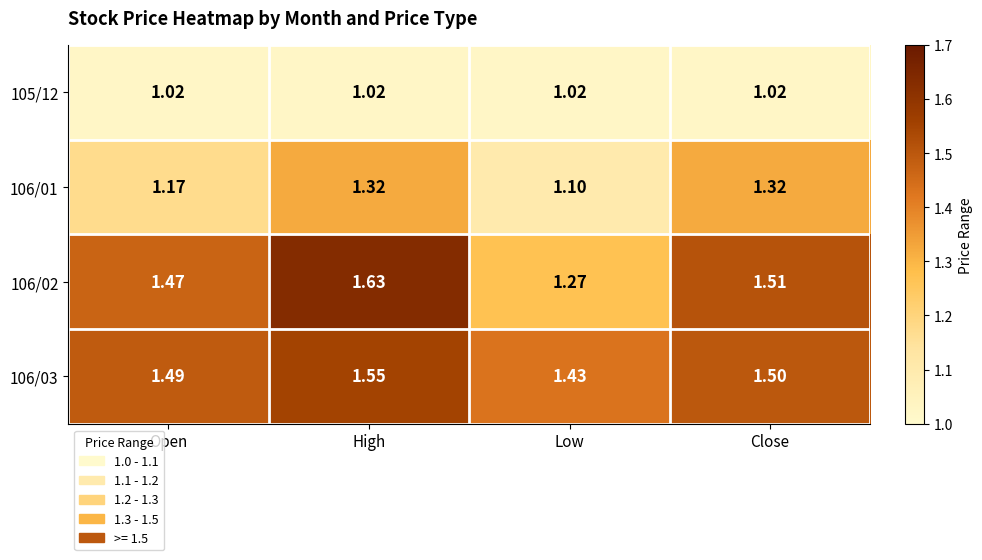

Rank the categories by 106/03 value from highest to lowest.

High, Close, Open, Low